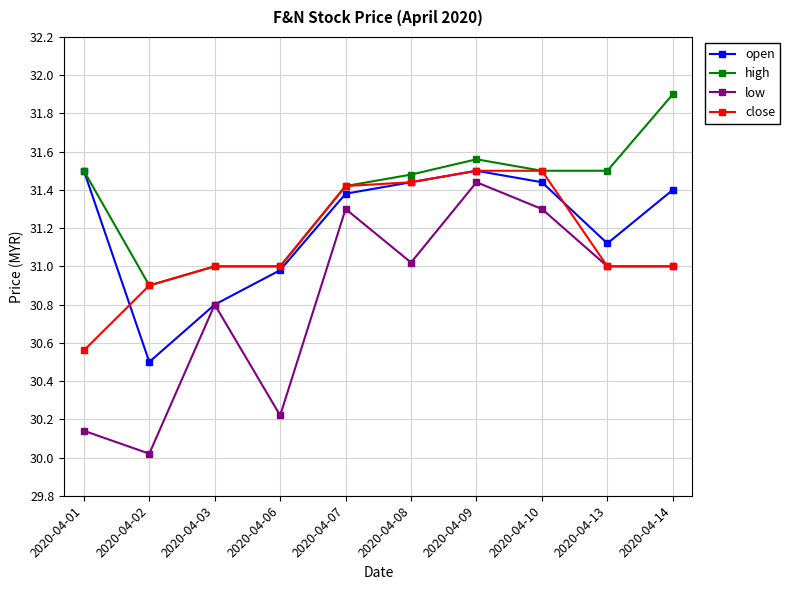

What is the difference between the maximum and minimum values in the high series?

1.0